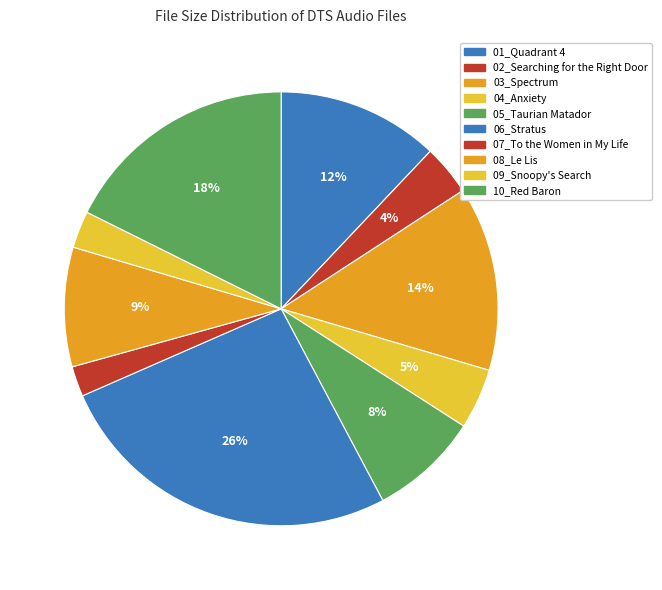

Count the number of slices in the pie.

10